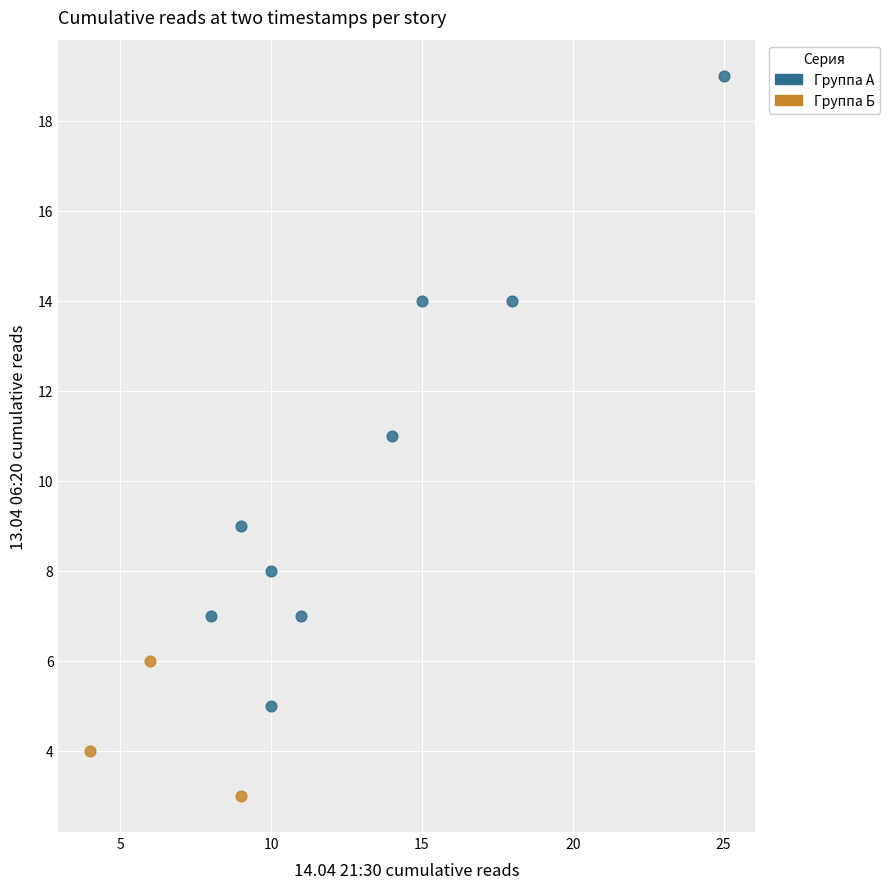

What are all the series names shown in the legend?

Группа А, Группа Б